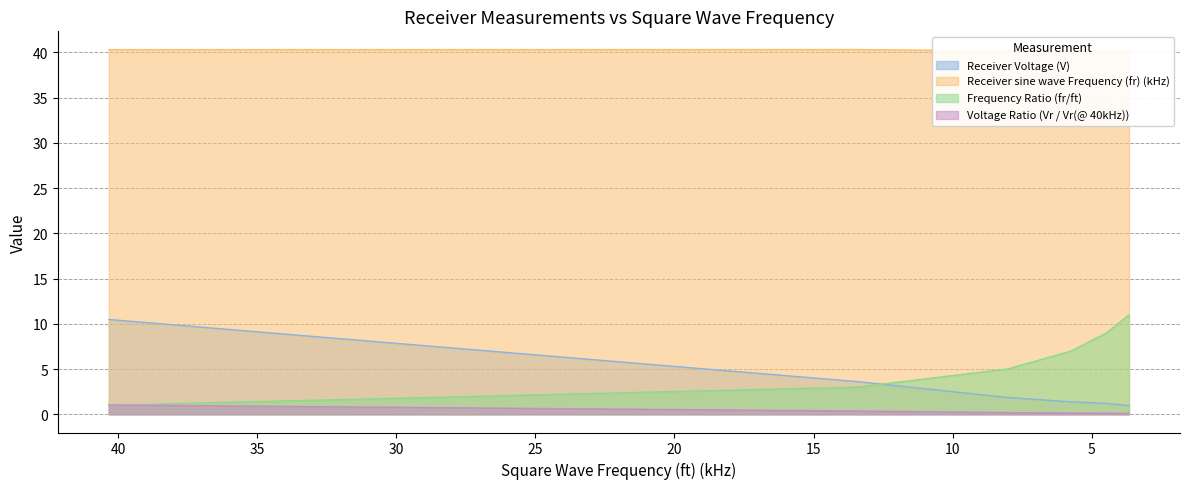

What is the label of the 1st point from the right?

3.664